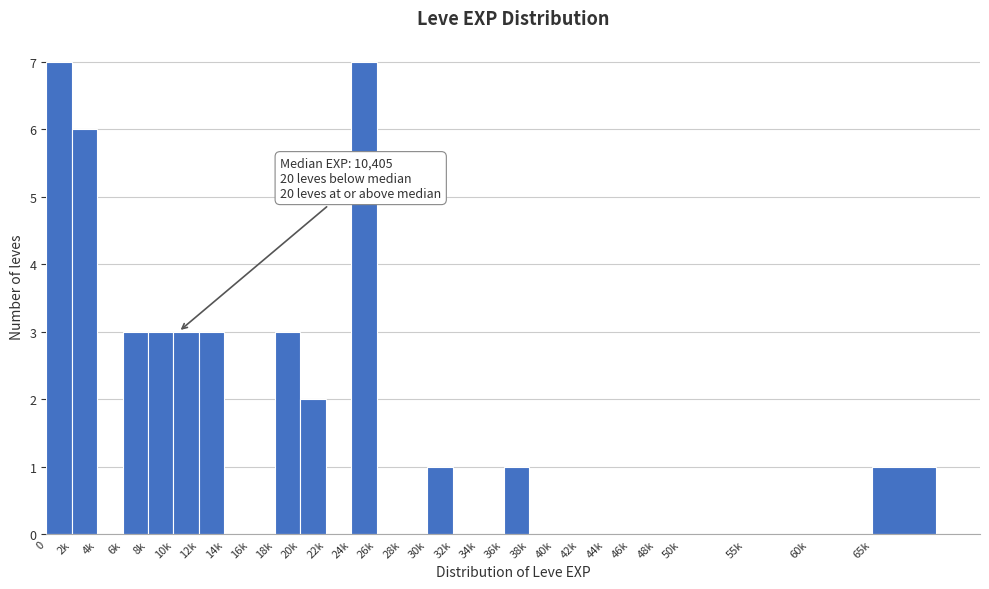

Reading left to right, transcribe all the data shown in this chart.

0=7	2k=6	4k=0	6k=3	8k=3	10k=3	12k=3	14k=0	16k=0	18k=3	20k=2	22k=0	24k=7	26k=0	28k=0	30k=1	32k=0	34k=0	36k=1	38k=0	40k=0	42k=0	44k=0	46k=0	48k=0	50k=0	55k=0	60k=0	65k=1